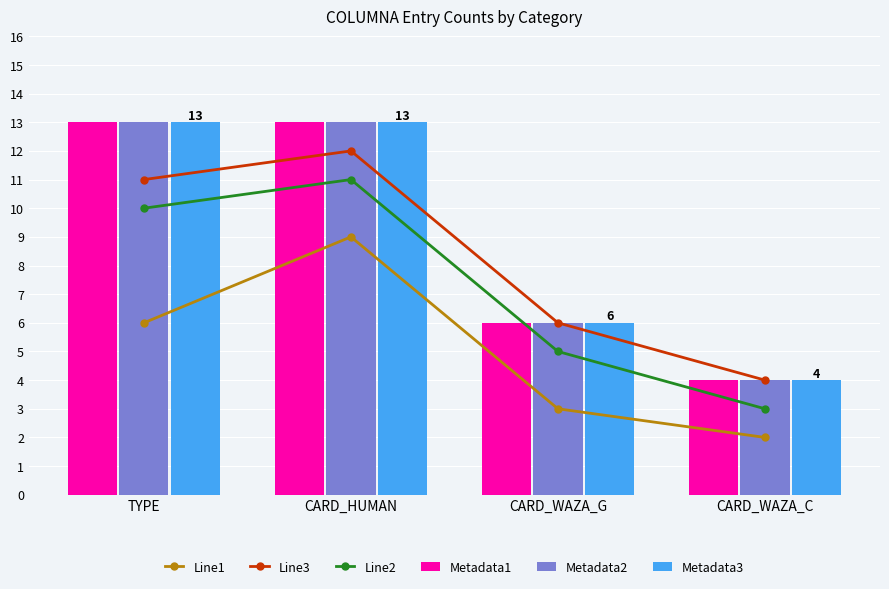

How many values in the Line3 series are below 11?

2